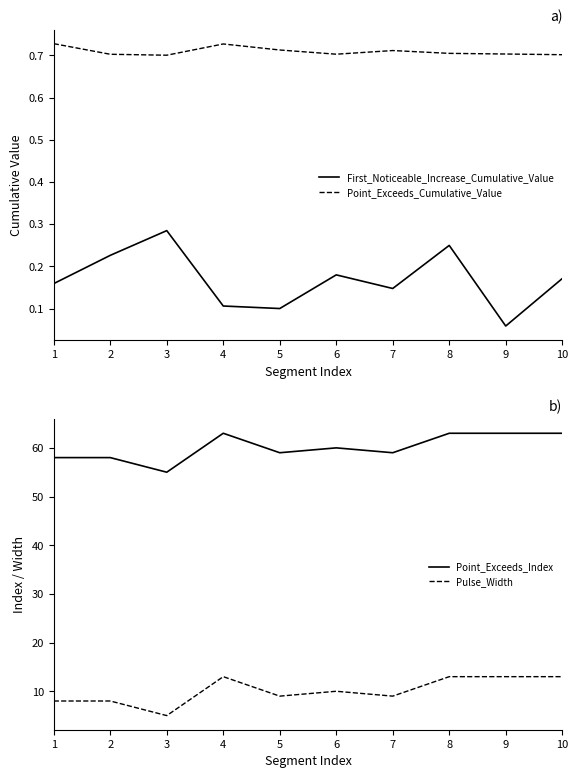

True or false: First_Noticeable_Increase_Cumulative_Value and Point_Exceeds_Cumulative_Value cross at least once.

False